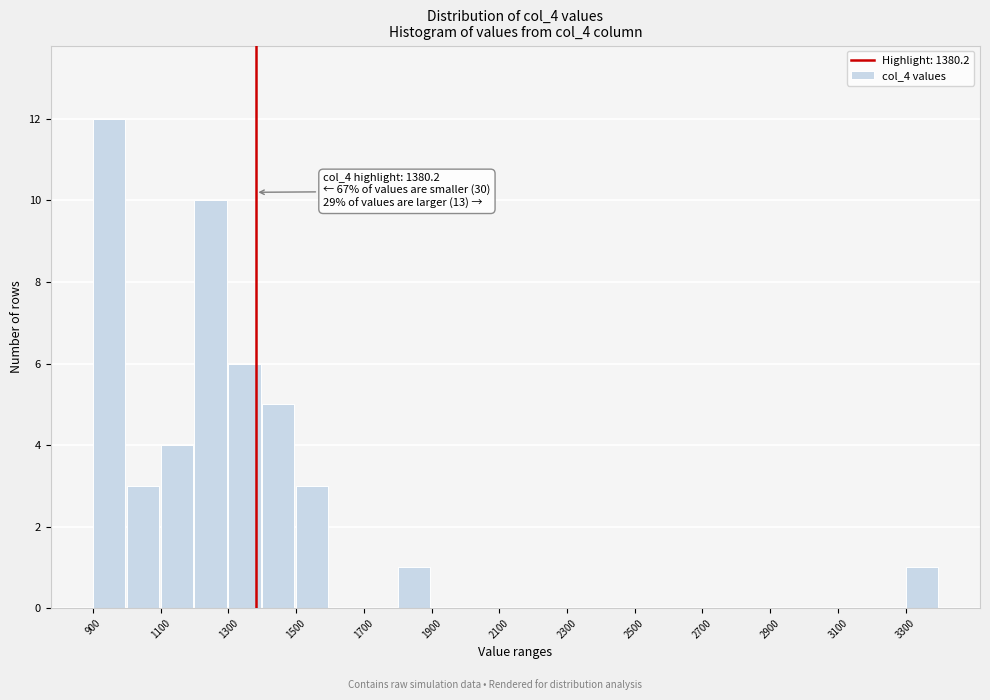

Over which range of the x-axis is the bar tallest?

900 to 1000